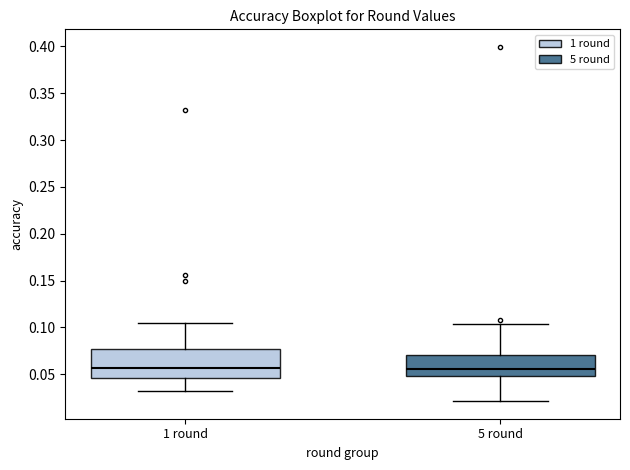

Reading left to right, transcribe this box plot: for each box, give where its median line is, the range the box spans, and where its two whiskers end, as read against the y-axis. The values are not printed on the chart, so give them approximately, as read against the axis.

1 round: median 0.055, box 0.045 to 0.075, whiskers 0.030 to 0.105
5 round: median 0.055, box 0.050 to 0.070, whiskers 0.020 to 0.105